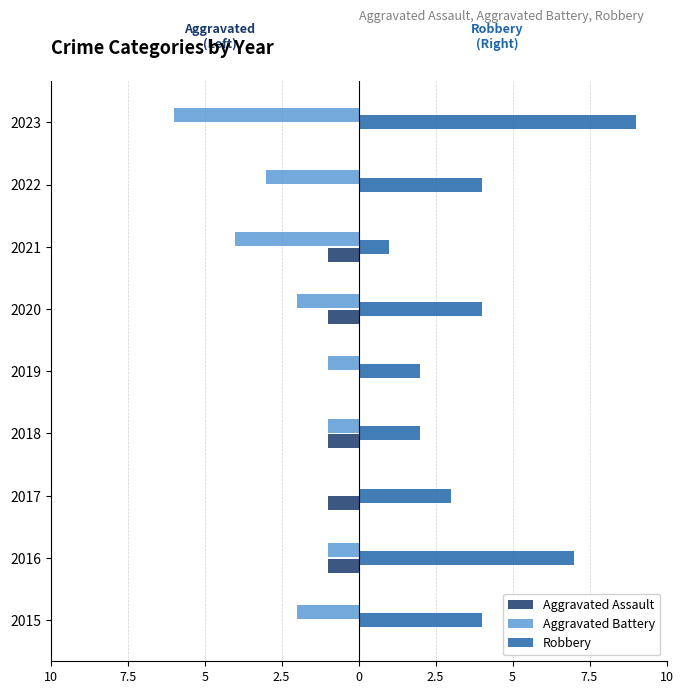

What is the smallest value displayed?

-6